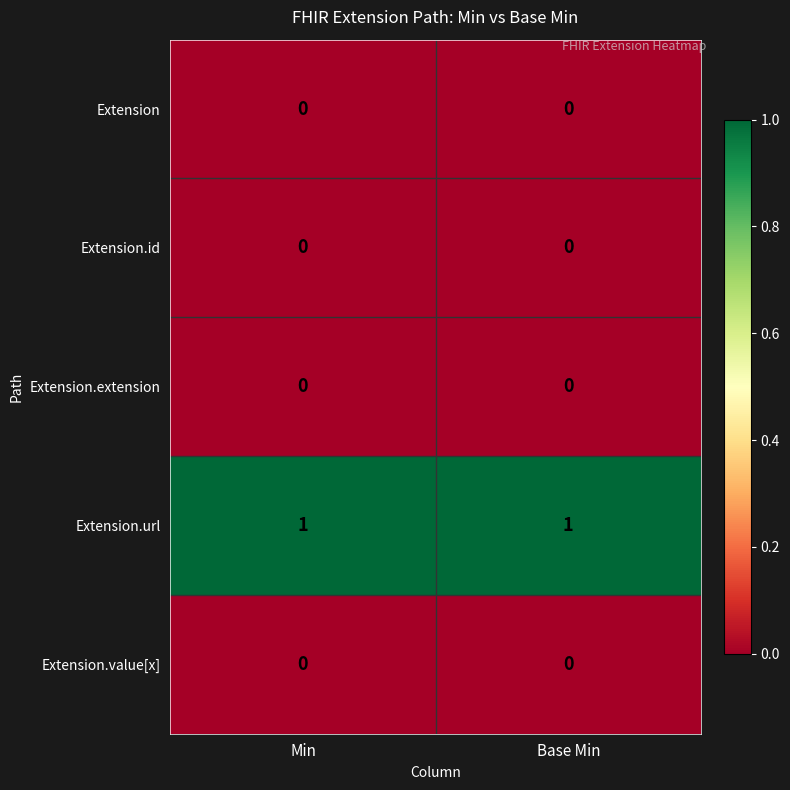

The Extension.url series shows 1 at Base Min. True or false?

True